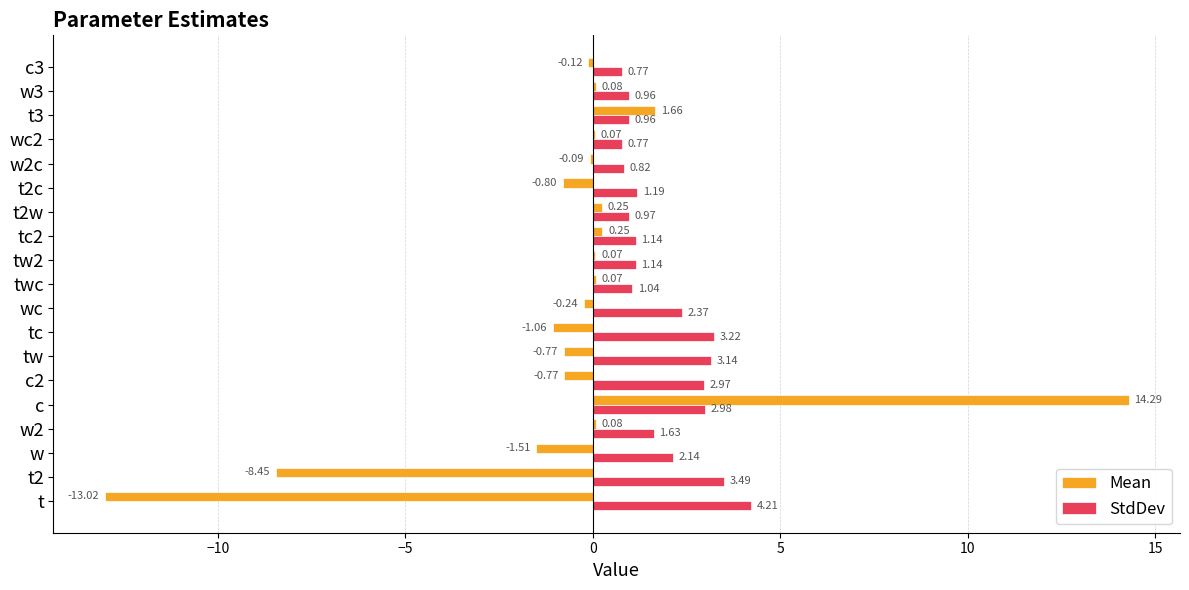

Which series has the largest total across all categories?

StdDev